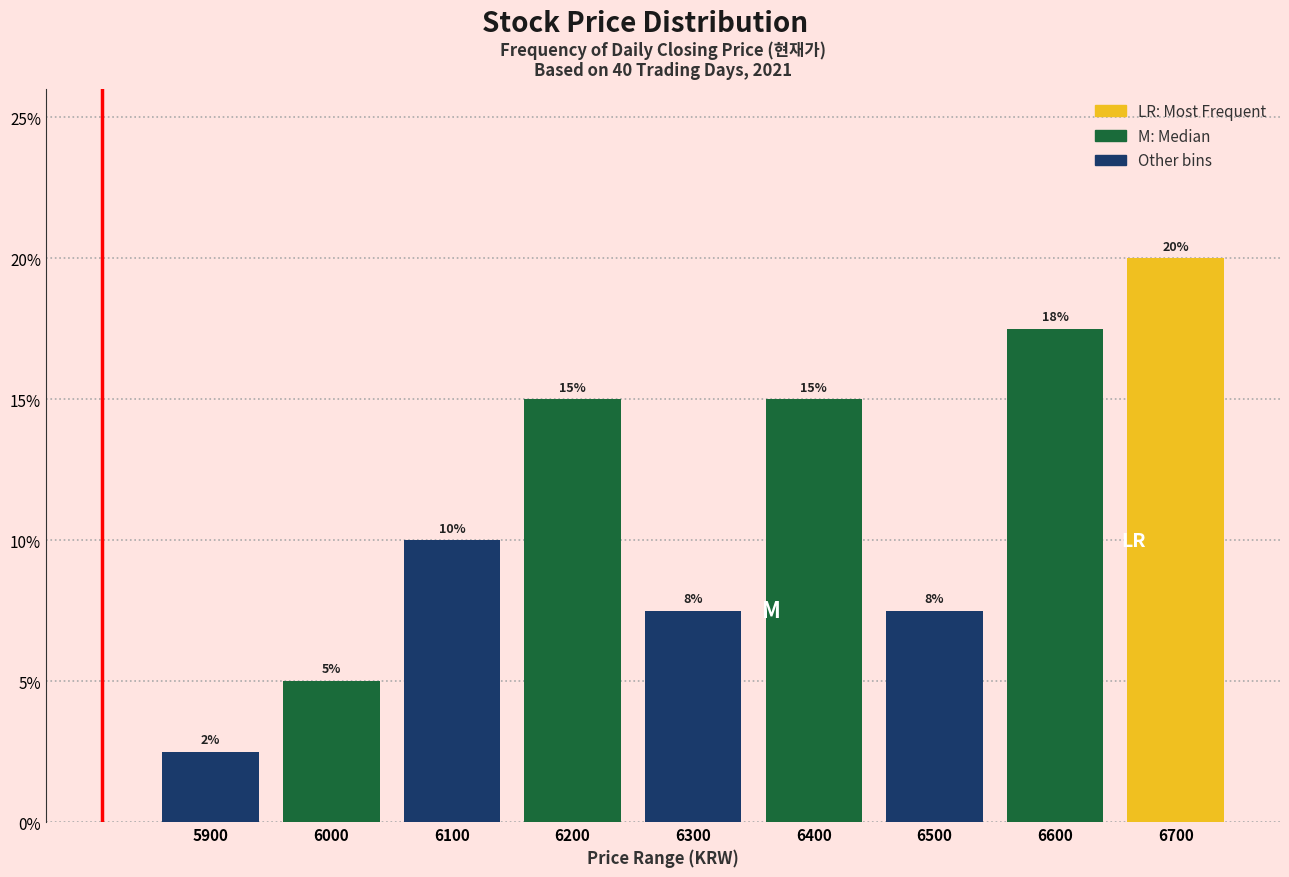

What is the smallest value displayed?

2.5